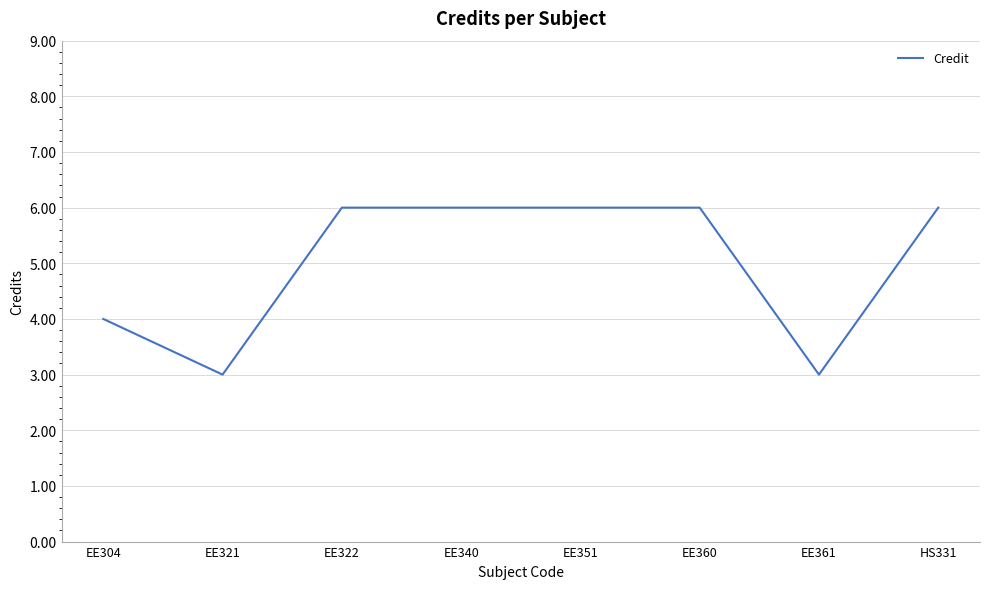

True or false: the data shows 6 at EE351.

True